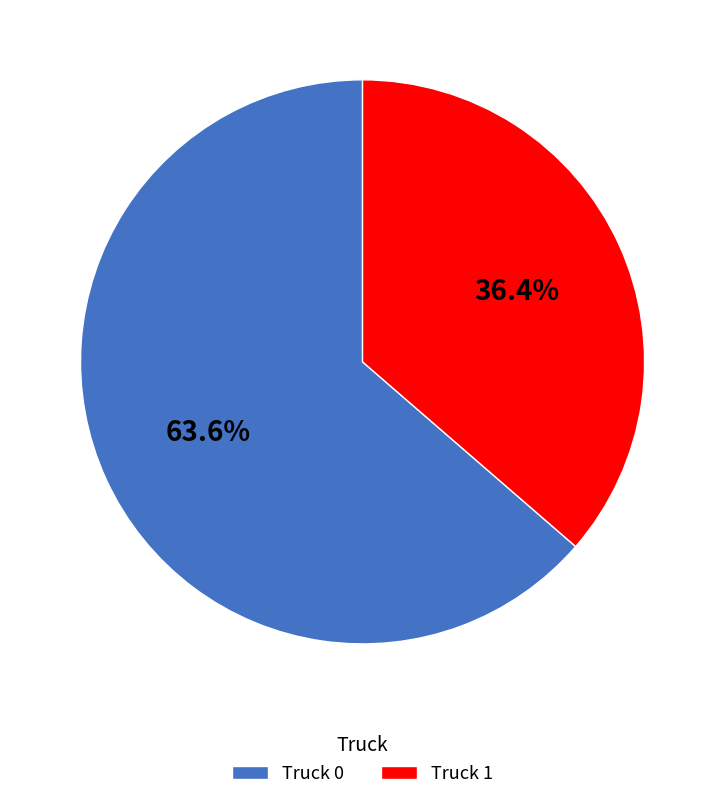

Approximately how many times larger is the value at Truck 1 compared to Truck 0?

0.6